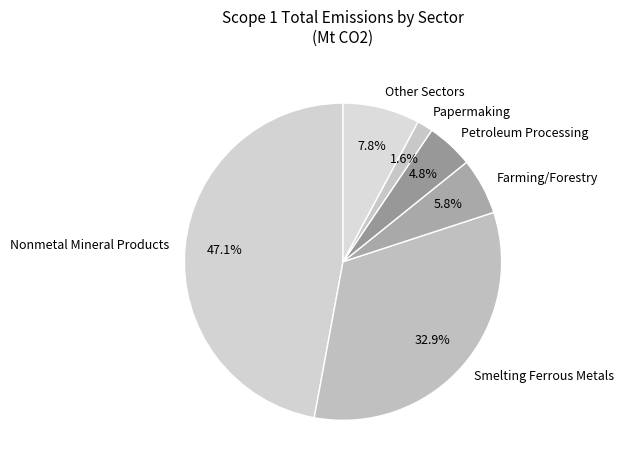

What is the ratio of the value at Smelting Ferrous Metals to the value at Petroleum Processing?

6.9